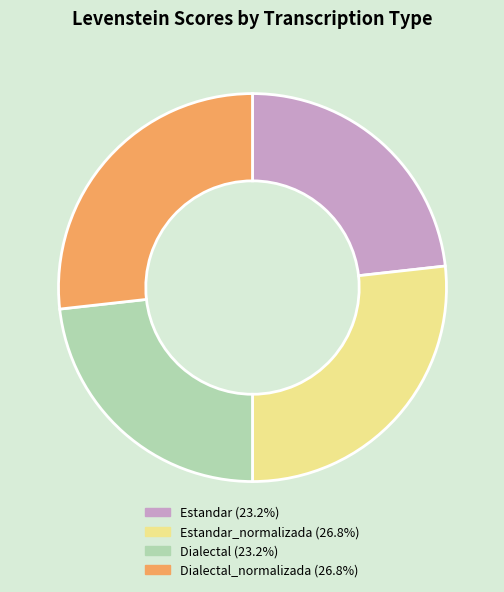

How many slices are in this pie chart?

4